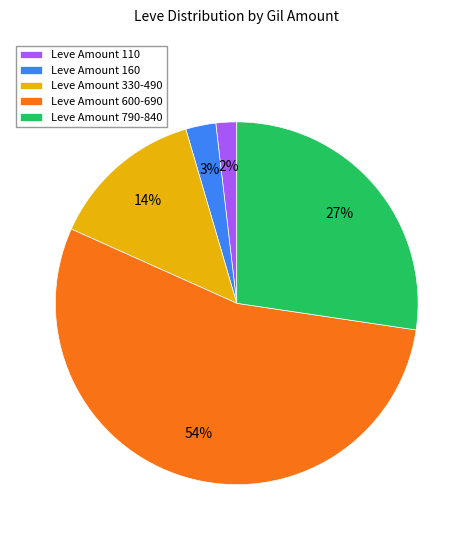

To the nearest percent, what portion does Leve Amount 600-690 represent?

54%